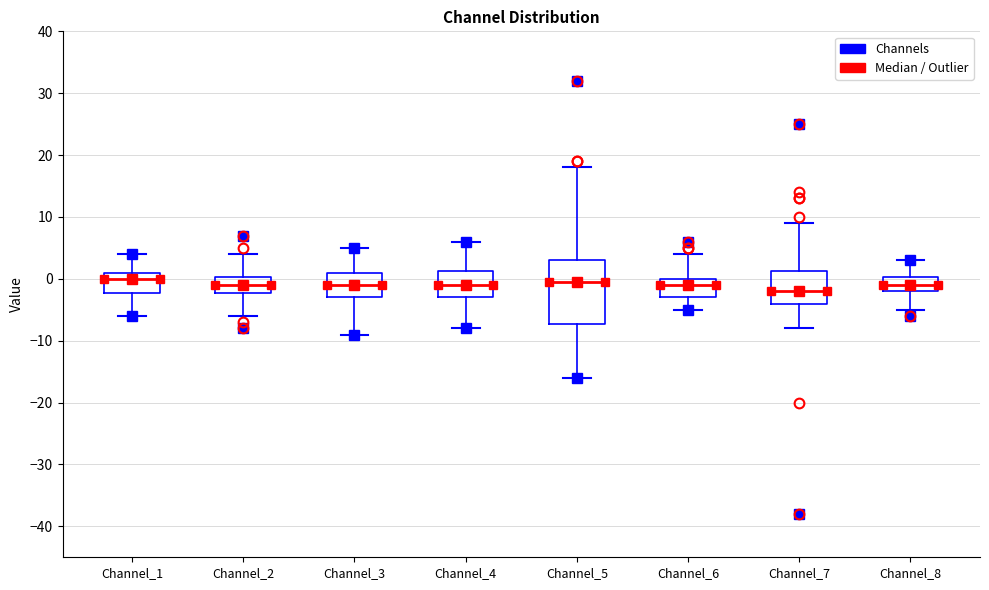

Which box is the tallest, from its lower edge to its upper edge?

Channel_5